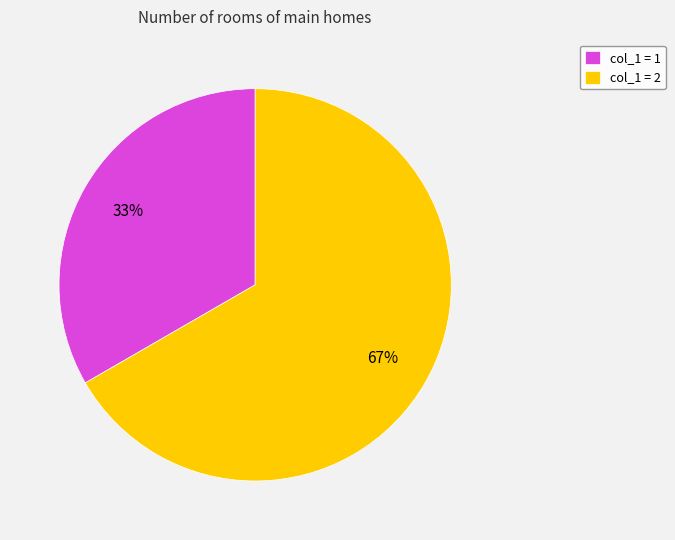

Count the number of slices in the pie.

2